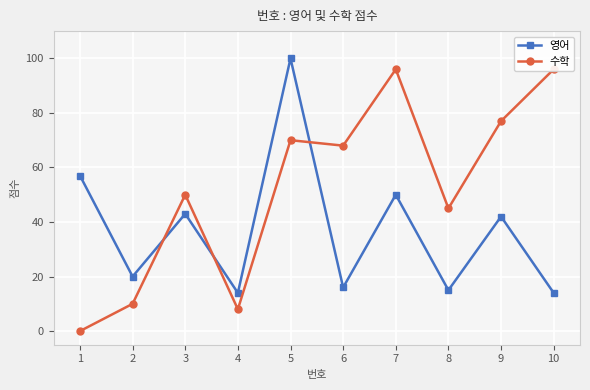

Reading left to right, transcribe all the data shown in this chart.

영어: 1=57	2=20	3=43	4=14	5=100	6=16	7=50	8=15	9=42	10=14
수학: 1=0	2=10	3=50	4=8	5=70	6=68	7=96	8=45	9=77	10=96